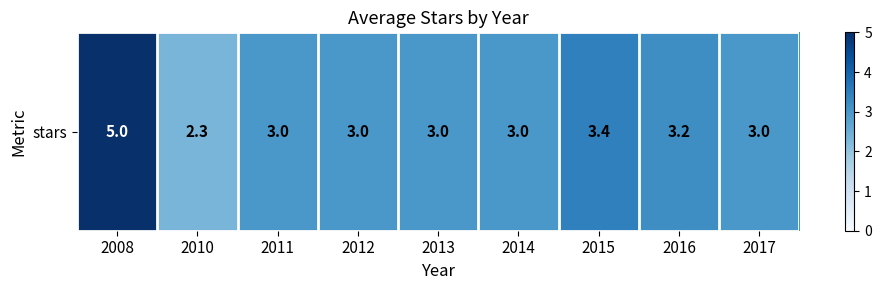

Reading right to left, transcribe all the data shown in this chart.

2017=3.0	2016=3.2	2015=3.4	2014=3.0	2013=3.0	2012=3.0	2011=3.0	2010=2.3	2008=5.0